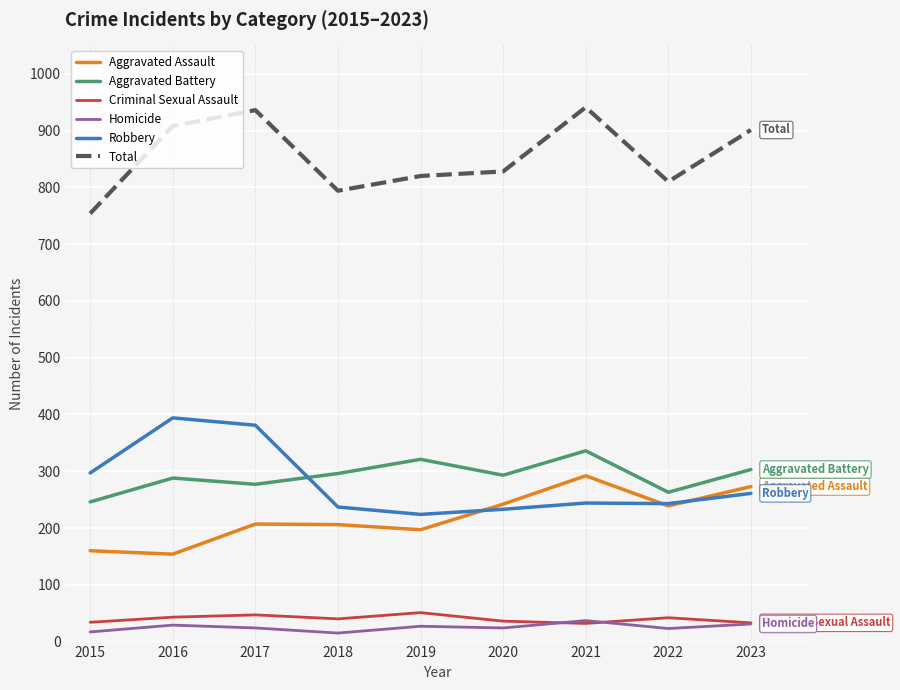

What is the difference between the highest and lowest values at 2017?

912